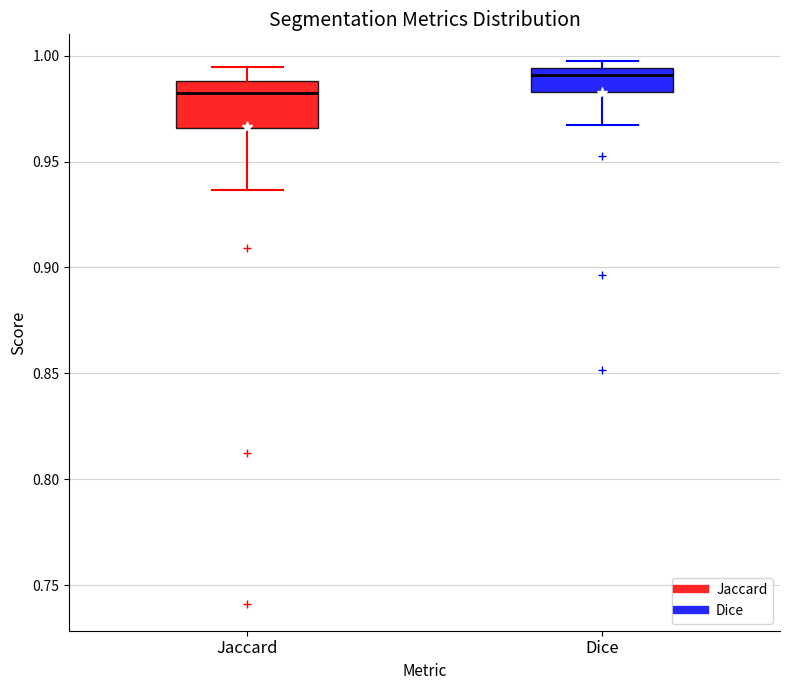

Reading left to right, transcribe this box plot: for each box, give where its median line is, the range the box spans, and where its two whiskers end, as read against the y-axis. The values are not printed on the chart, so give them approximately, as read against the axis.

Jaccard: median 0.980, box 0.965 to 0.990, whiskers 0.935 to 0.995
Dice: median 0.990, box 0.985 to 0.995, whiskers 0.965 to 0.995 (just above the box's upper edge)